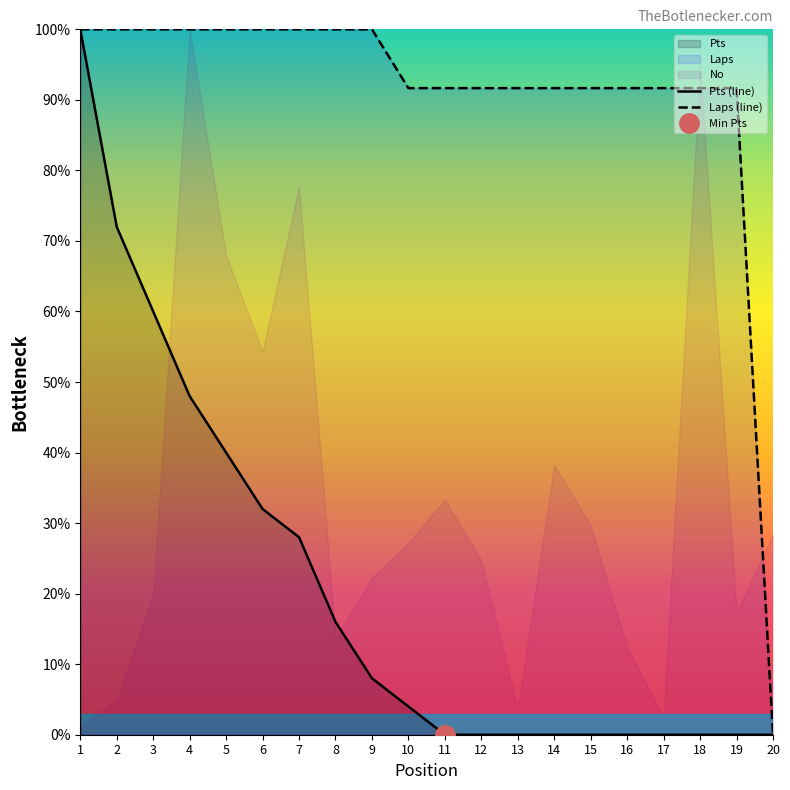

What is the difference between the second highest and minimum values in the Laps (line) series?

100.0